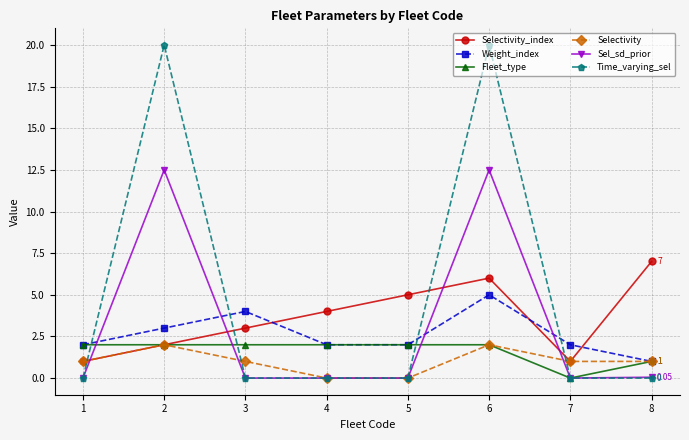

True or false: Selectivity_index has more than 1 interior local peaks.

False